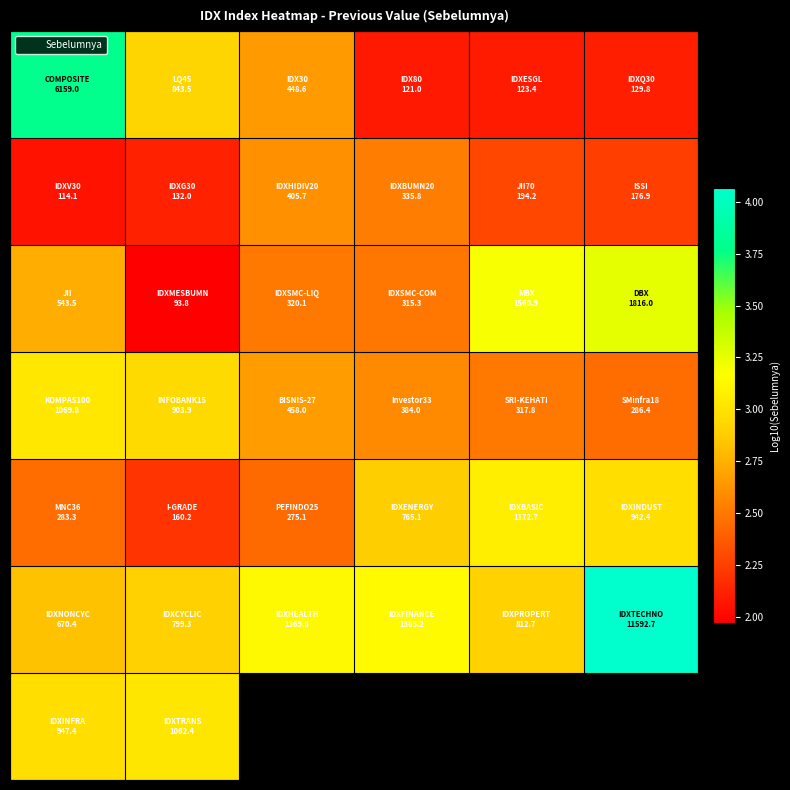

Between 5 and 1, which is larger?

1